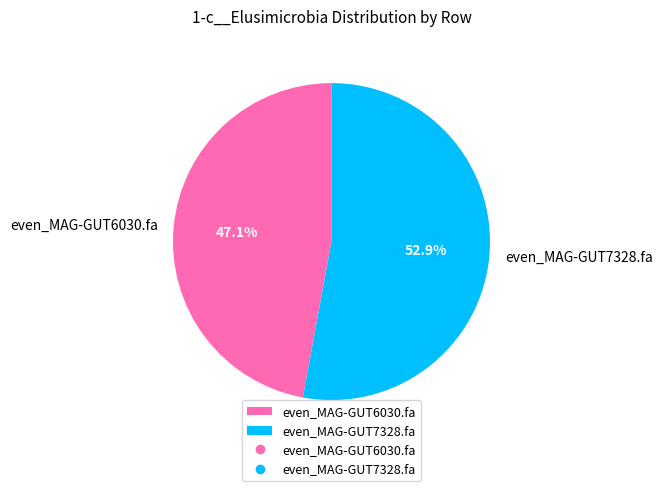

Which has a higher value, even_MAG-GUT6030.fa or even_MAG-GUT7328.fa?

even_MAG-GUT7328.fa